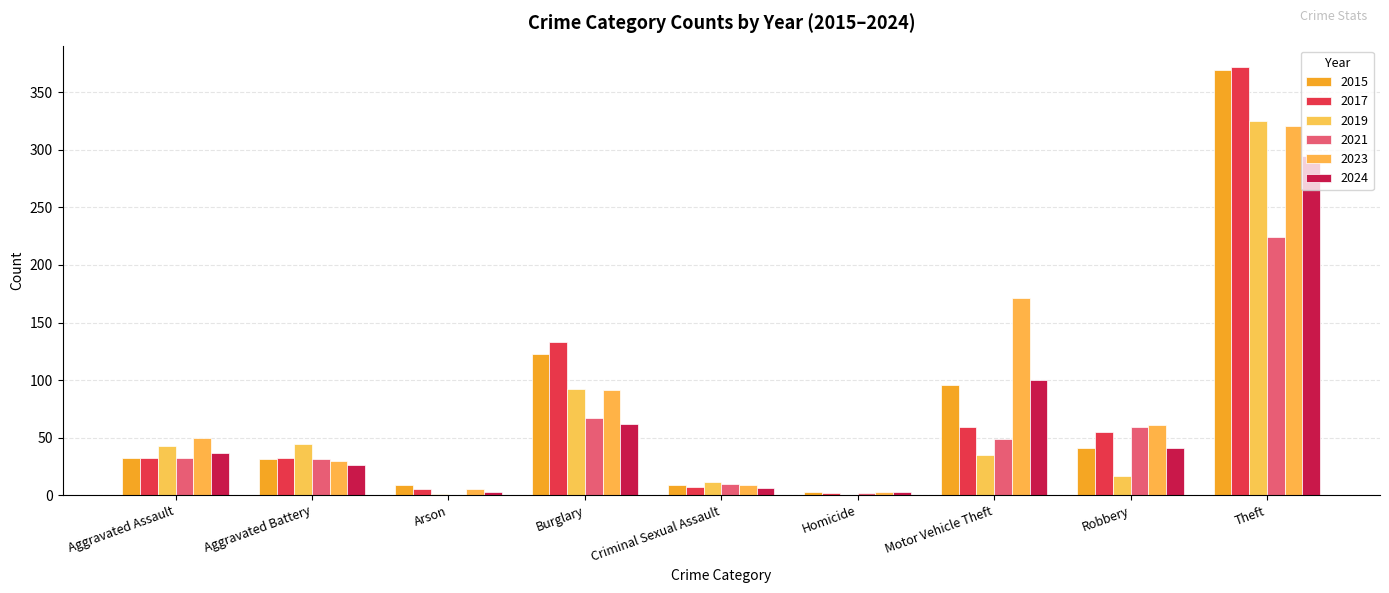

How many distinct data groups are displayed?

6